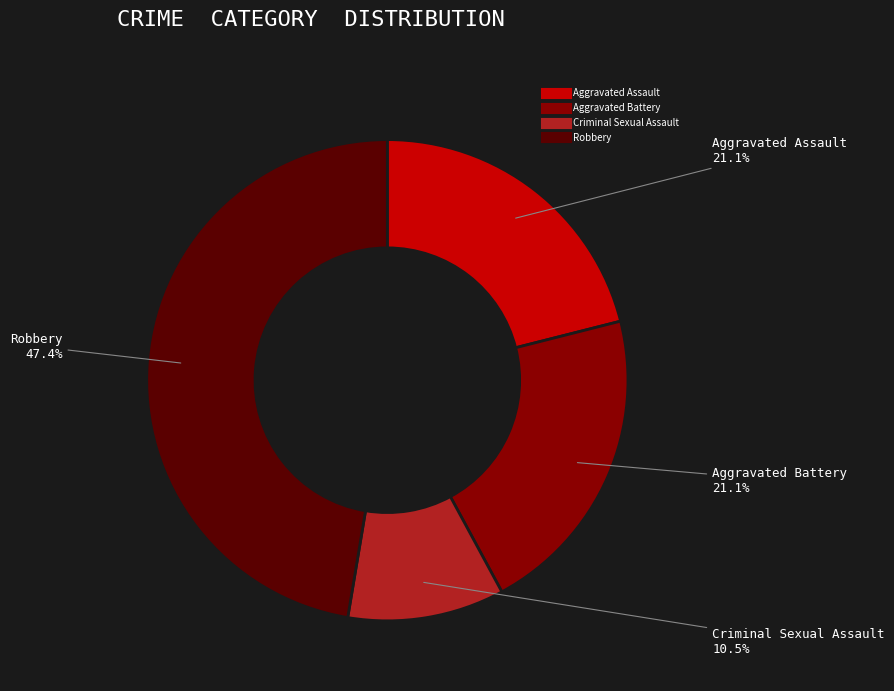

Is it true that Robbery is 35% of the pie?

False